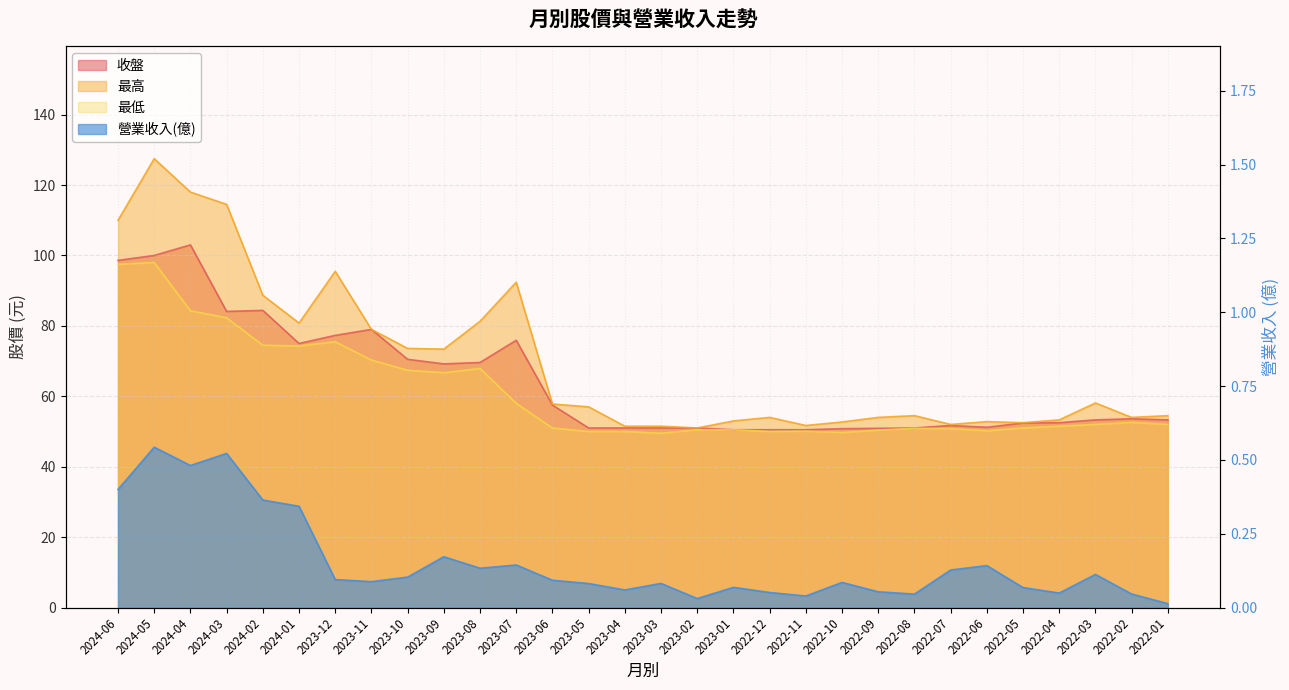

What is the label of the 14th point from the left?

2023-05